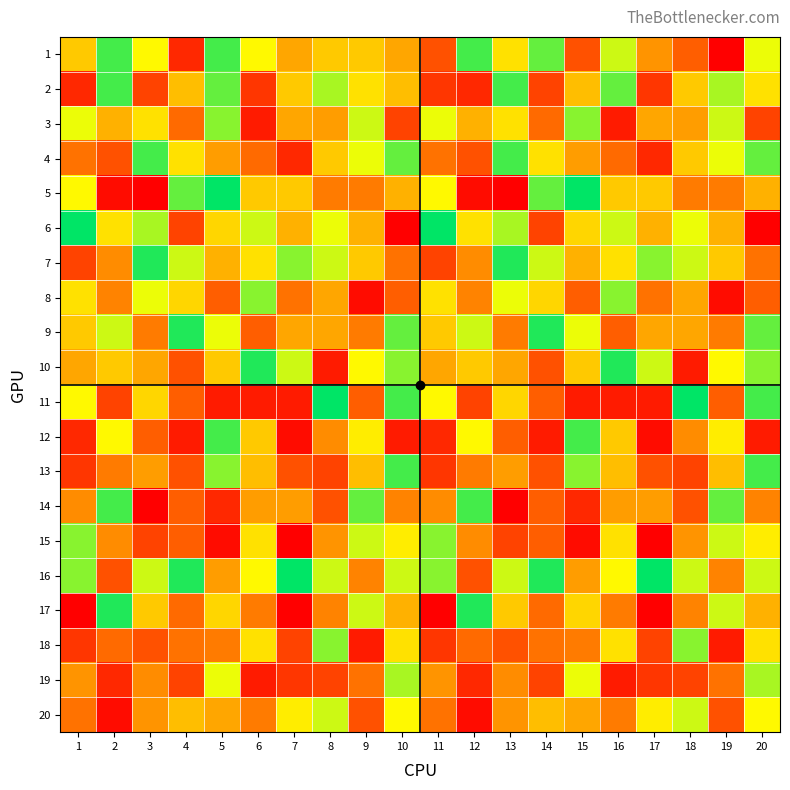

Rank the series by their maximum value, from highest to lowest.

5, 6, 11, 16, 7, 9, 10, 17, 1, 2, 4, 12, 13, 14, 3, 8, 15, 18, 19, 20